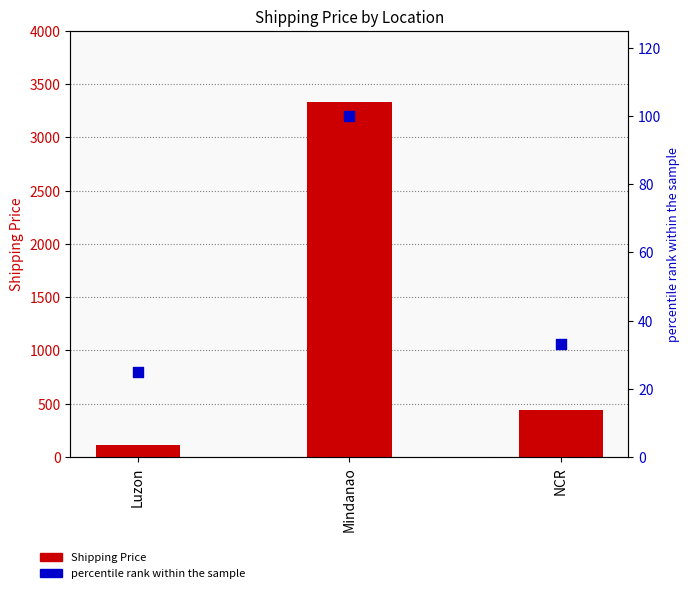

At how many categories does at least one series exceed 27?

3